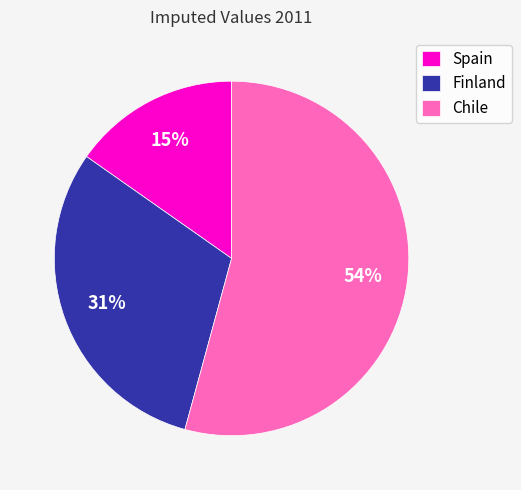

To the nearest percent, what is the difference between the largest and smallest slice percentages?

39%